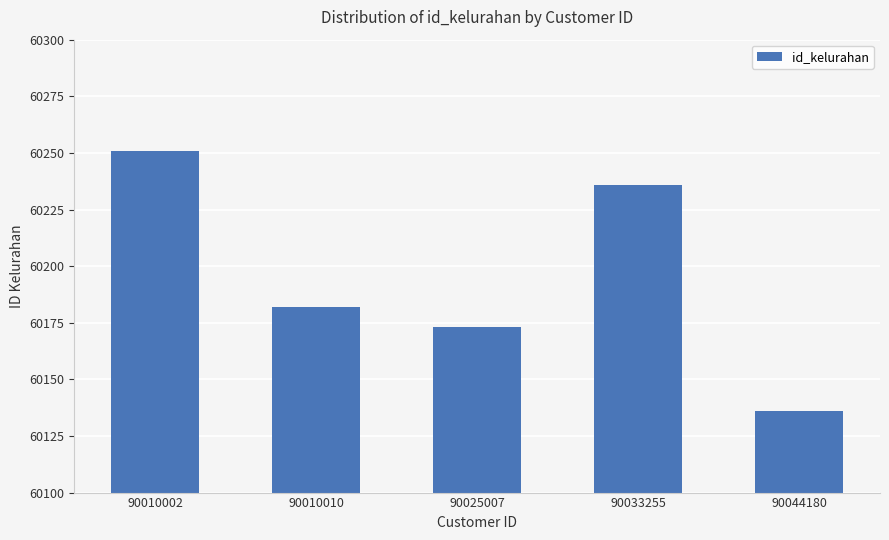

Reading right to left, what are all the values shown in this chart?

60136	60236	60173	60182	60251